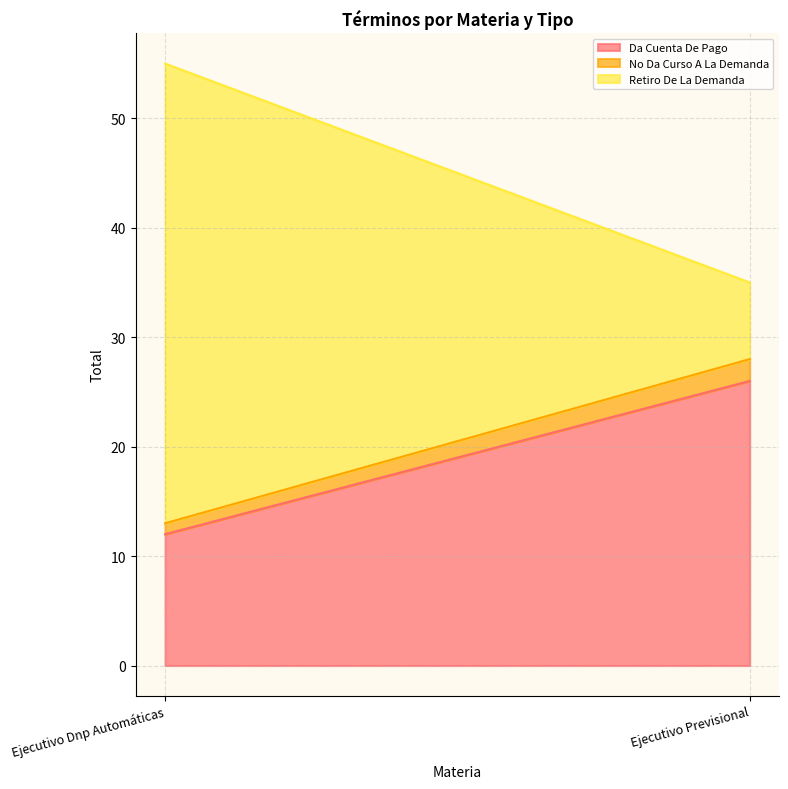

True or false: Retiro De La Demanda has a value of 42 at Ejecutivo Dnp Automáticas.

True